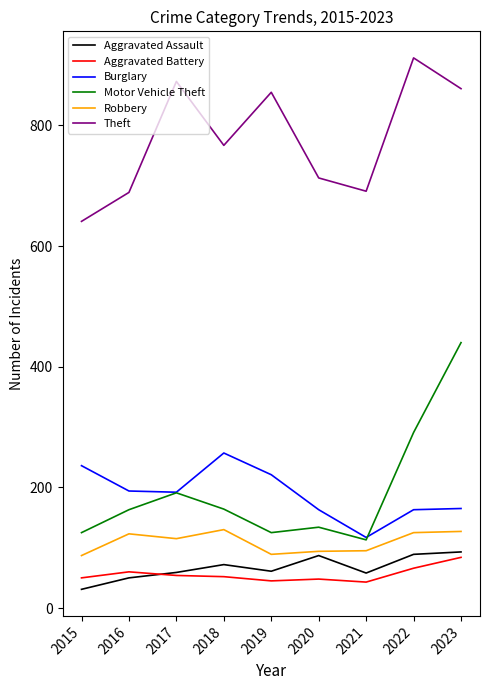

What are all the series names shown in the legend?

Aggravated Assault, Aggravated Battery, Burglary, Motor Vehicle Theft, Robbery, Theft